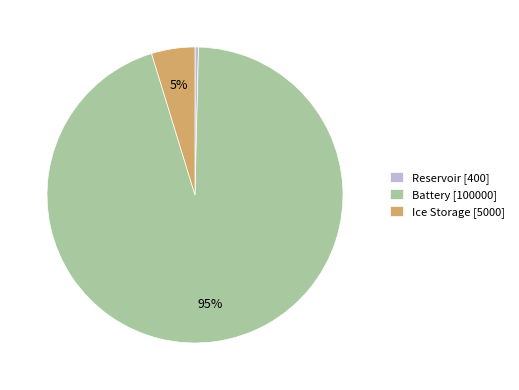

What is the ratio of the value at Ice Storage [5000] to the value at Reservoir [400]?

12.5